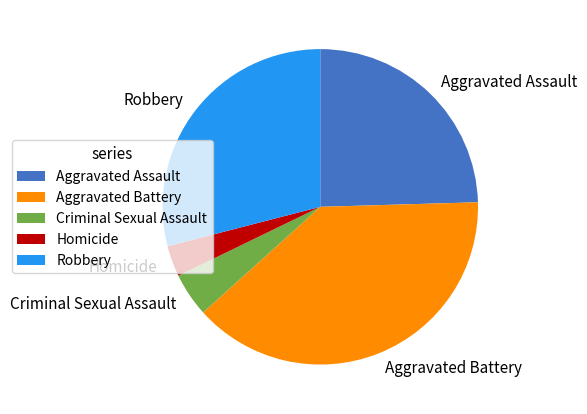

What is the ratio of the value at Robbery to the value at Homicide?

9.2